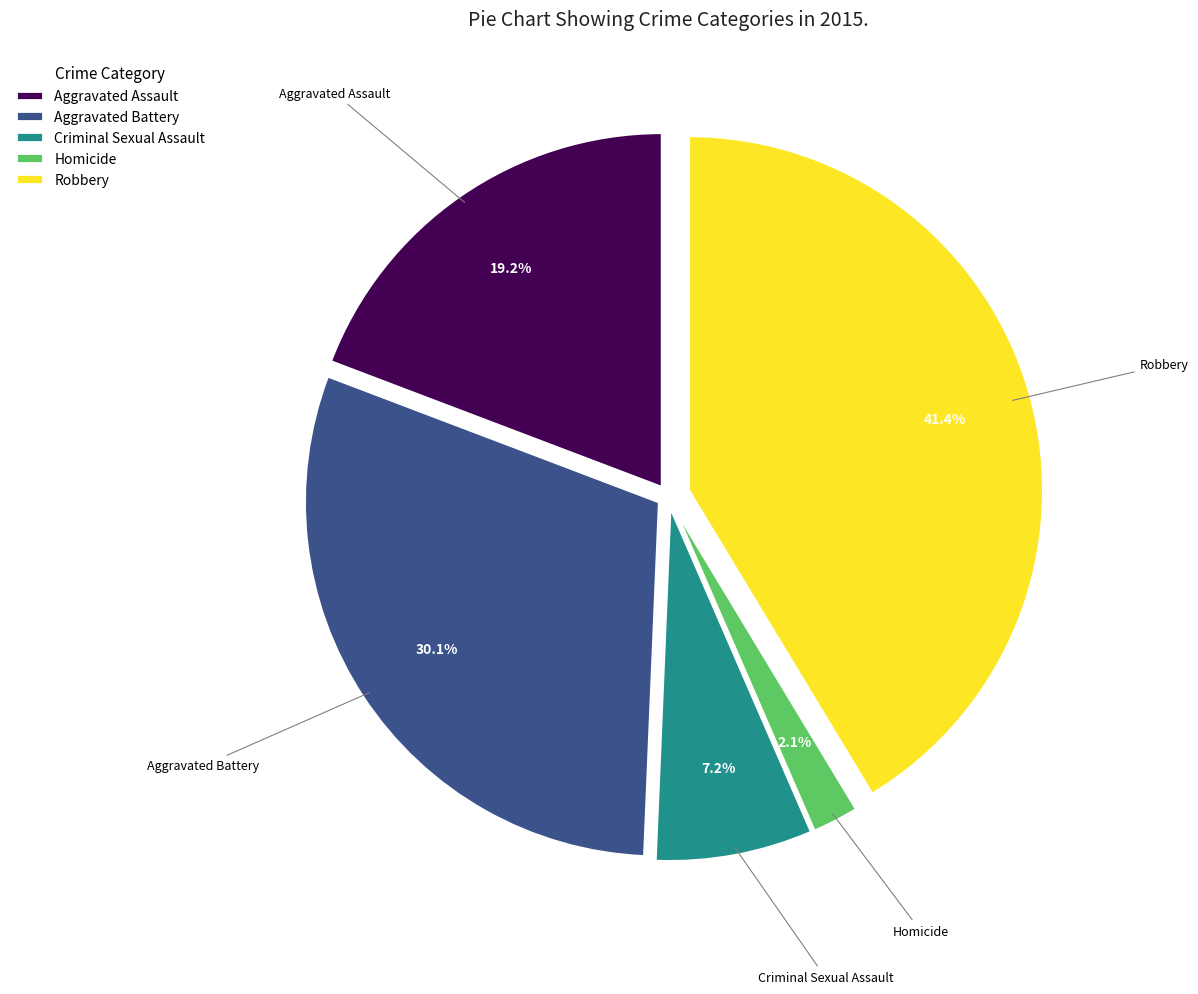

What percentage is the Aggravated Assault slice, to the nearest percent?

19%